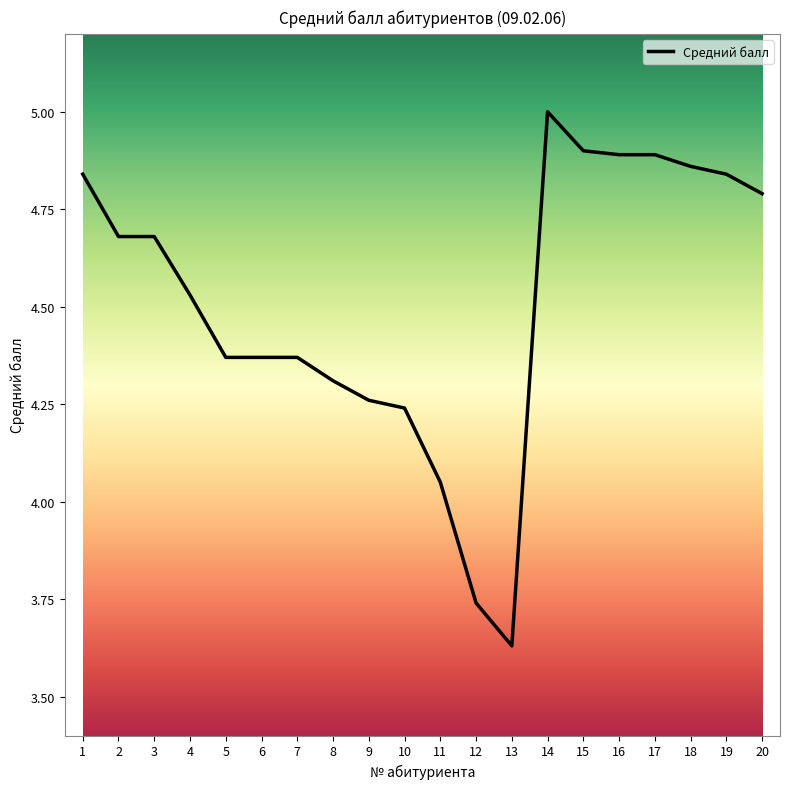

How many values exceed 4?

18